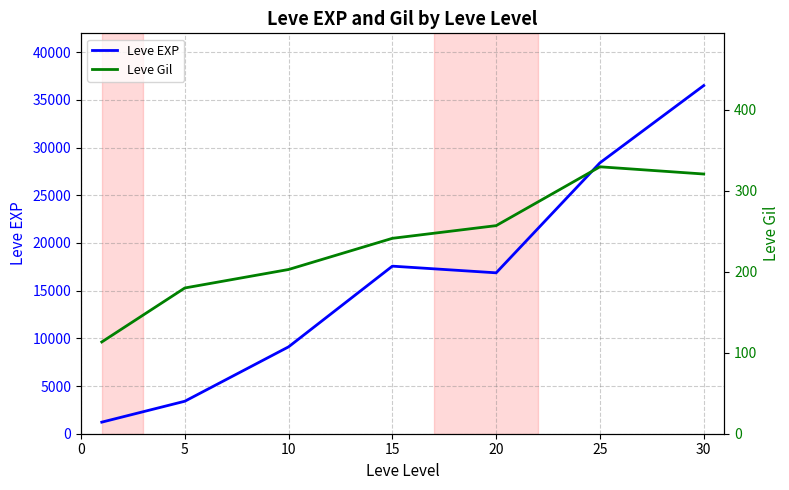

True or false: Leve EXP and Leve Gil intersect in this chart.

False